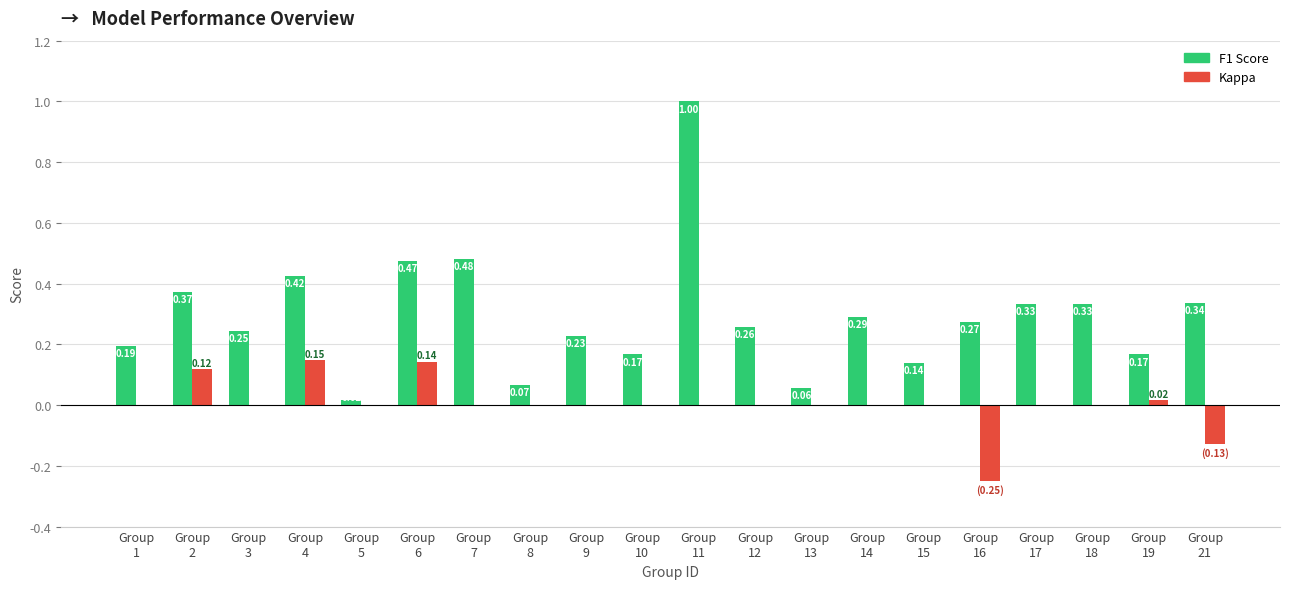

Are the bars grouped side by side (vs. stacked)?

Yes